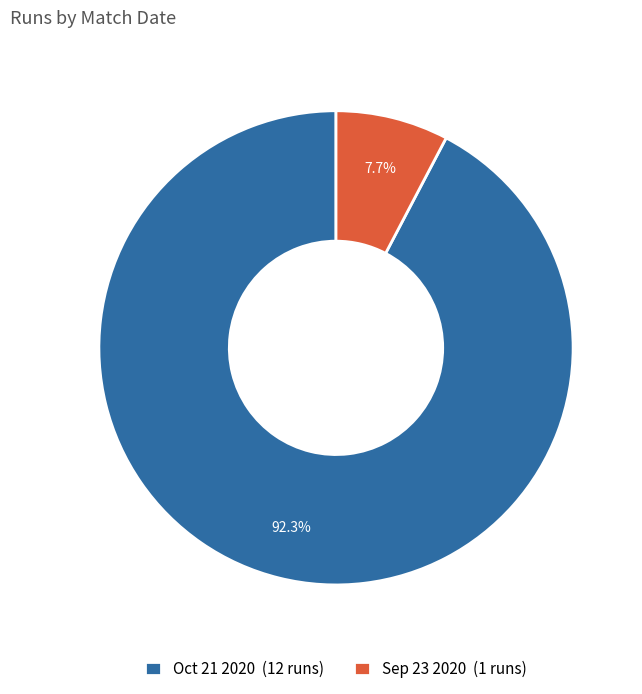

Is the sum of Oct 21 2020 and Sep 23 2020 greater than half?

Yes